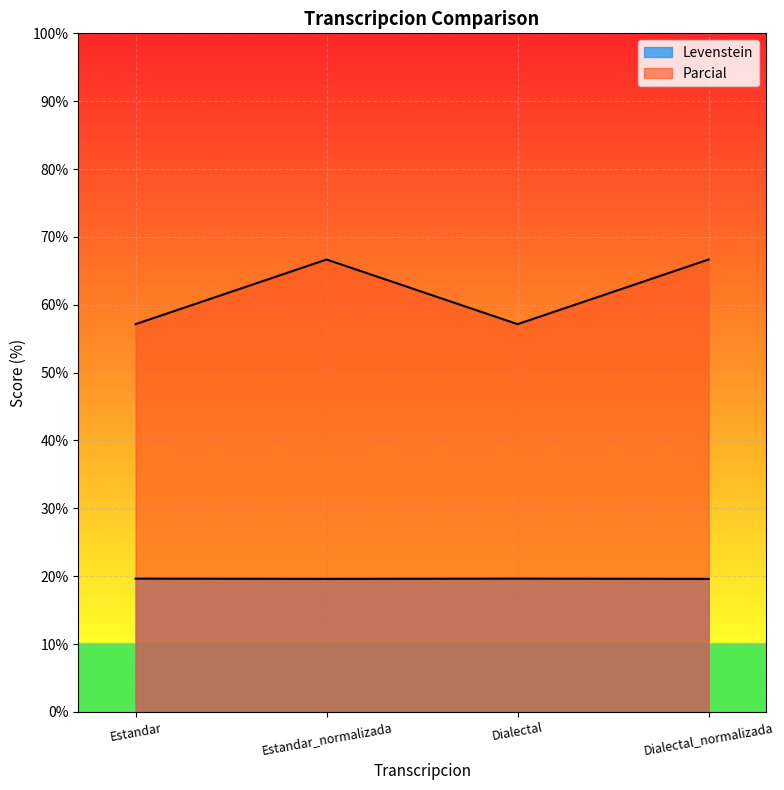

Does the chart display data point markers on the line(s)?

No